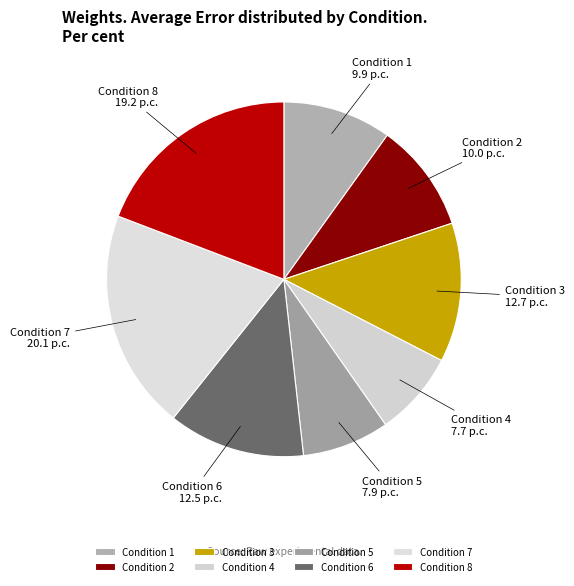

Which has a higher value, Condition 6 or Condition 1?

Condition 6